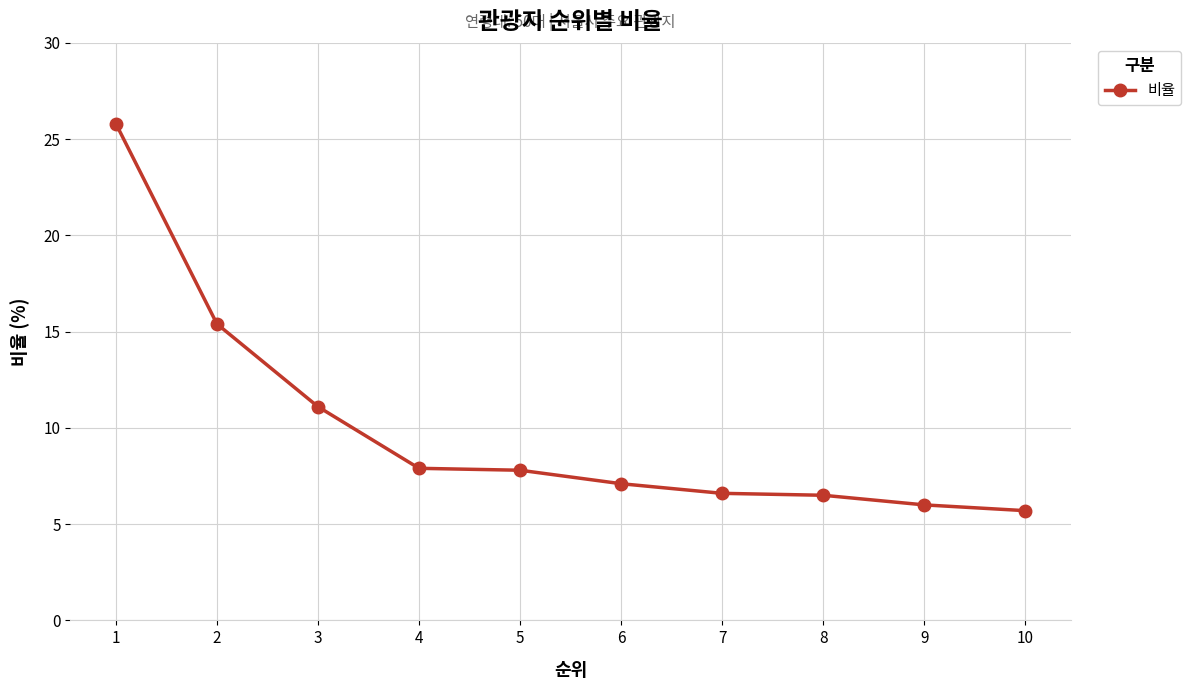

What is the approximate value at 3?

11.1